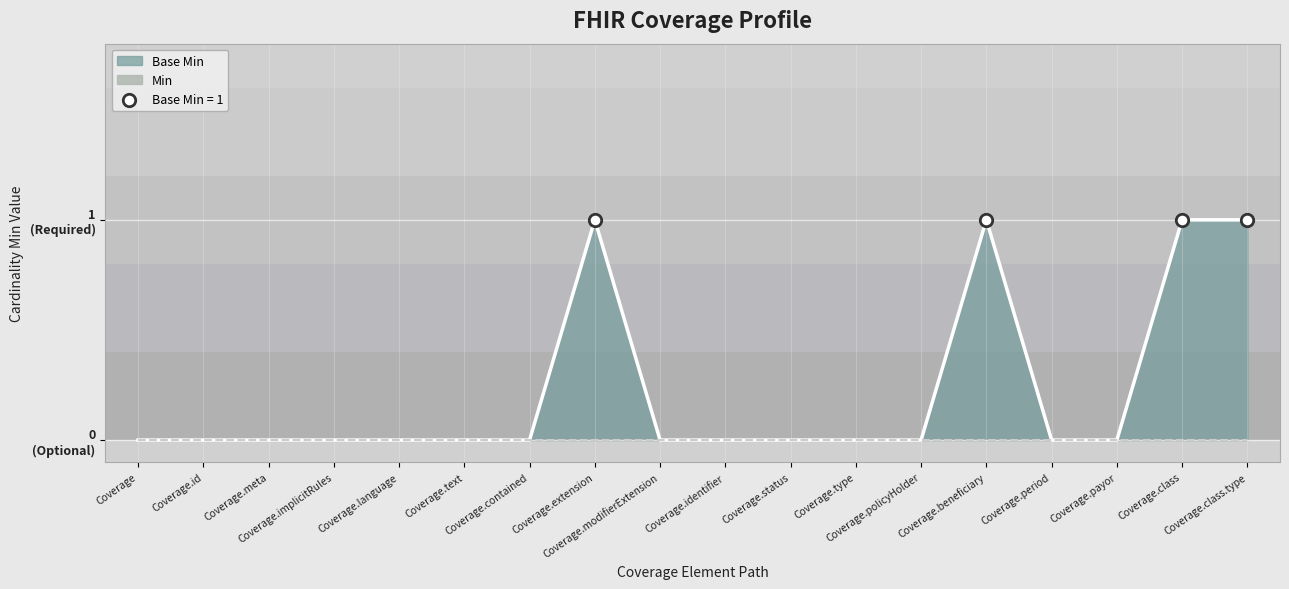

Which has a higher value, Coverage.policyHolder or Coverage.period?

Coverage.policyHolder